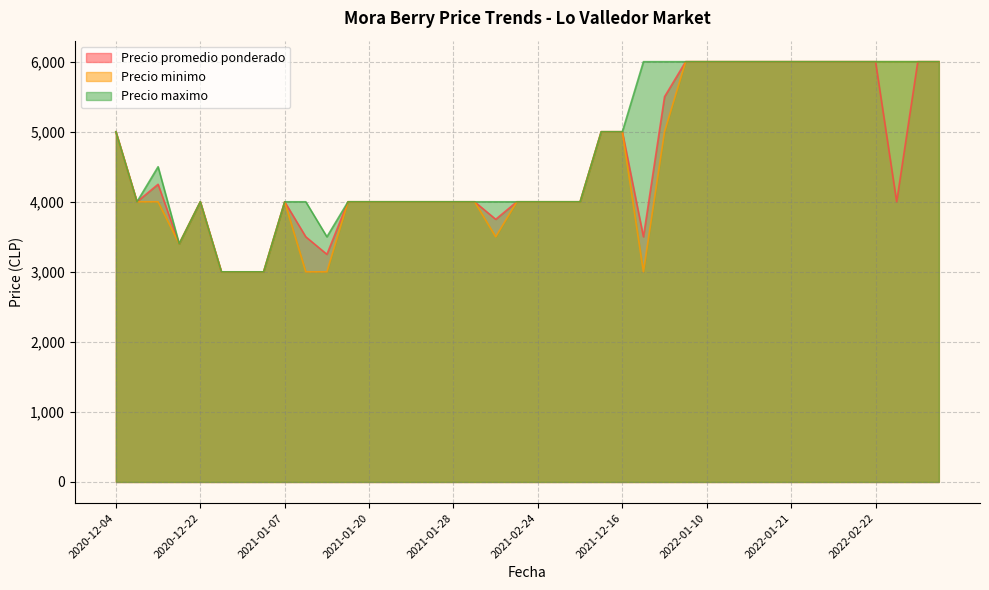

What is the total value across all series at 2021-02-12?

11250